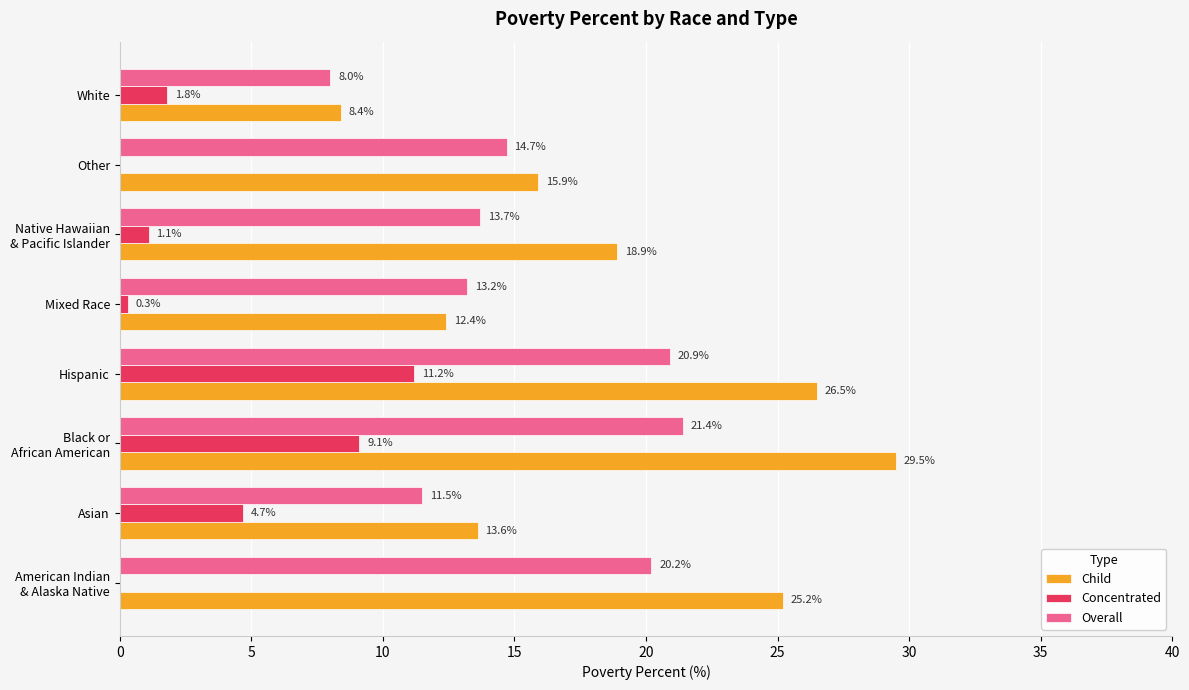

What is the sum of all Overall values?

123.6